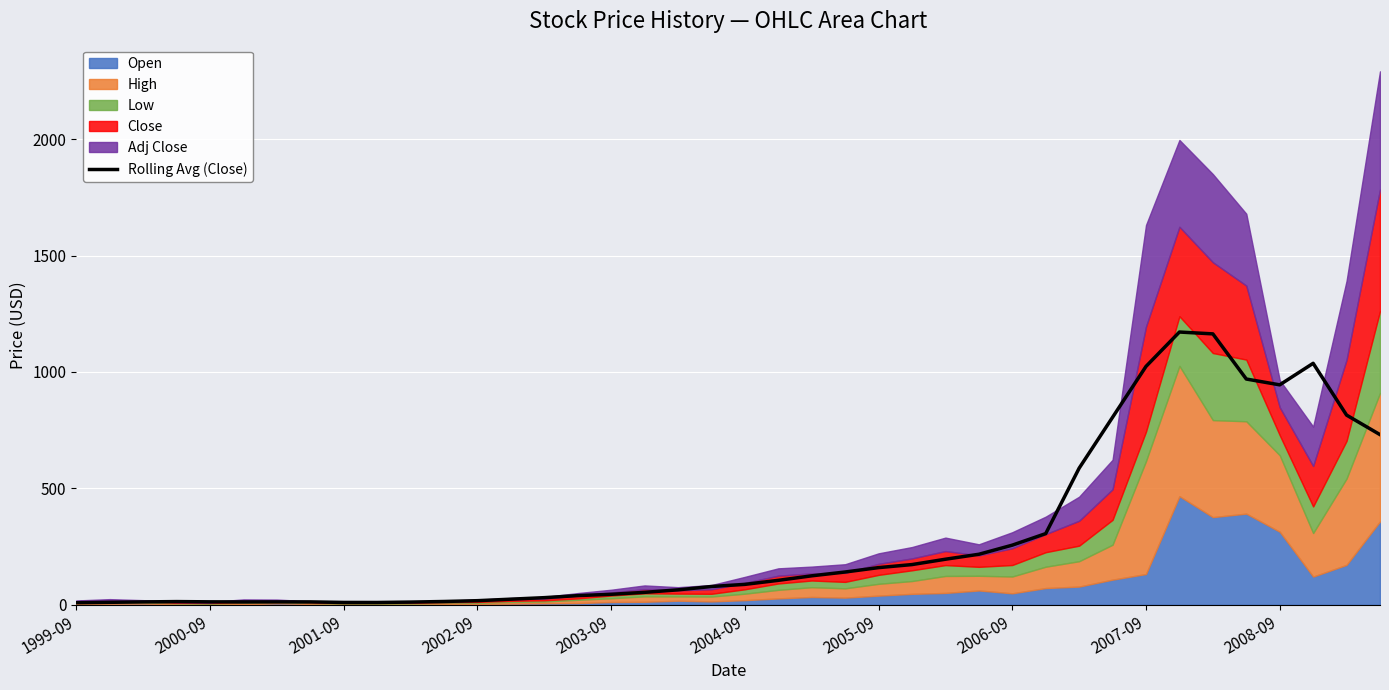

What is the smallest value displayed?

9.0